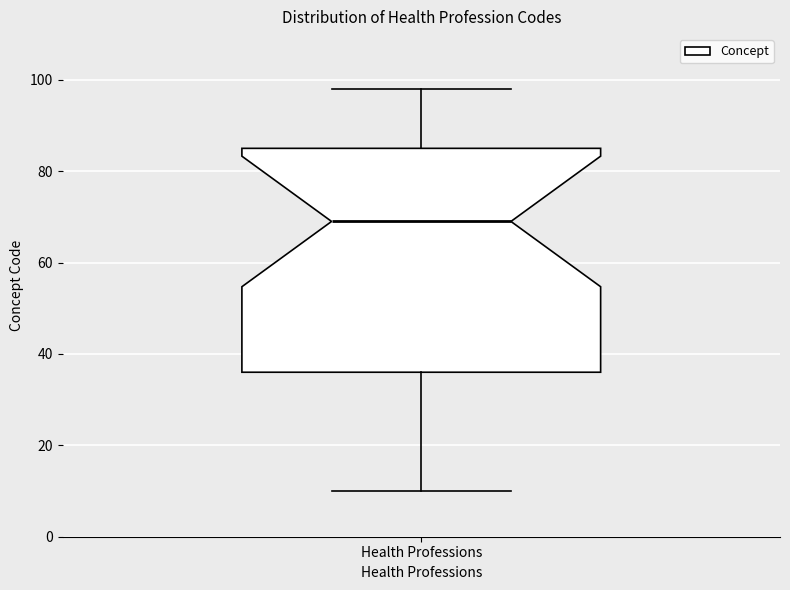

Where does the upper whisker of the box for Health Professions end on the y-axis? The values are not printed on the chart, so give them approximately, as read against the axis.

98